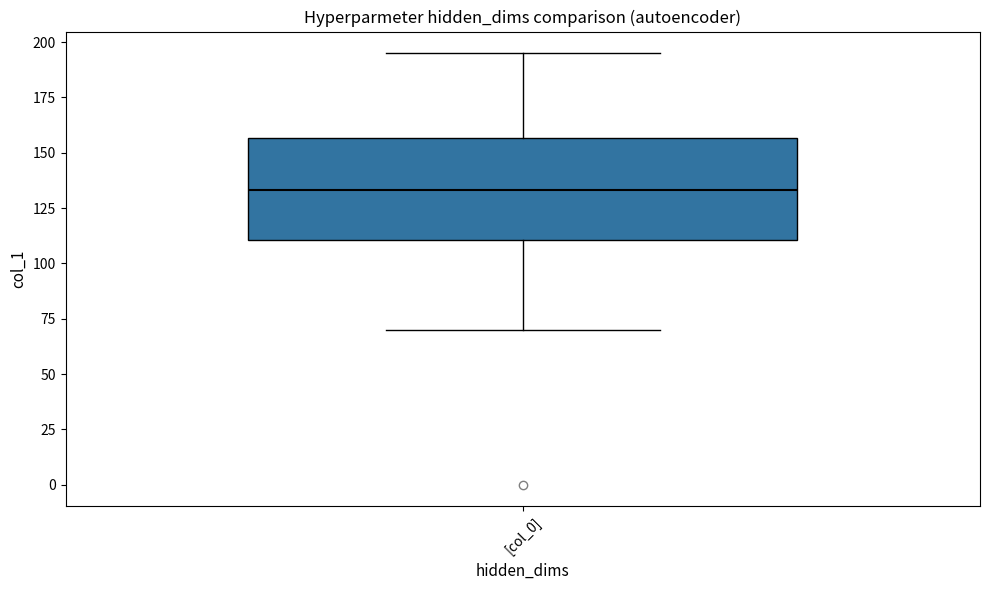

Read this box plot against the y-axis: the position of the median line, the range covered by the box, and the ends of both whiskers. The values are not printed on the chart, so give them approximately, as read against the axis.

median 135, box 110 to 155, whiskers 70 to 195